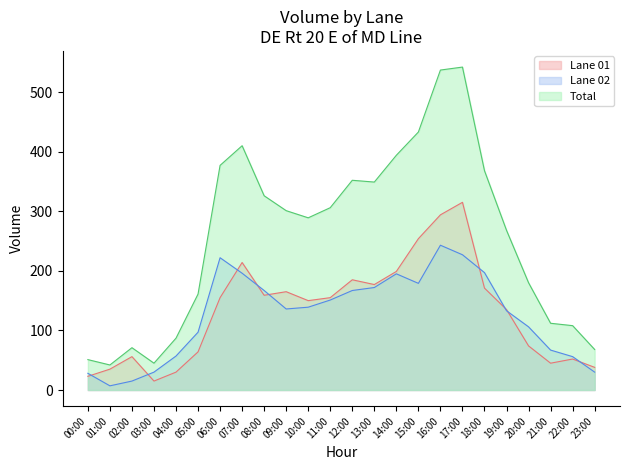

What is the label of the 13th point from the left?

12:00